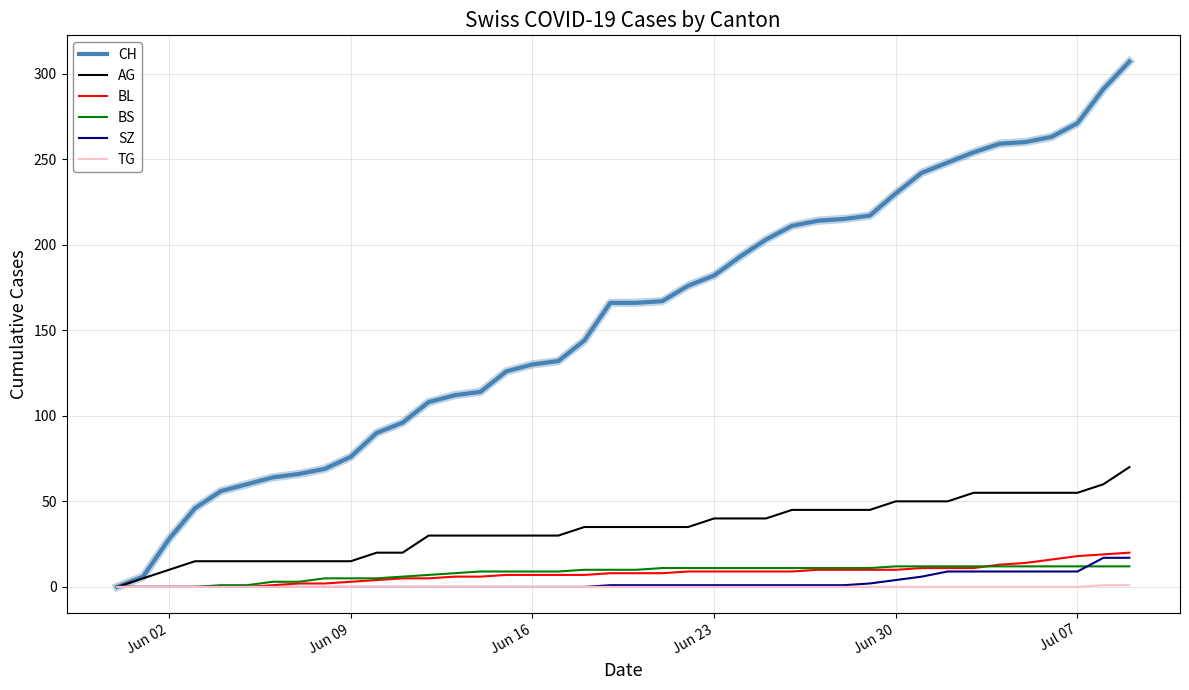

Which series has the largest total across all categories?

CH